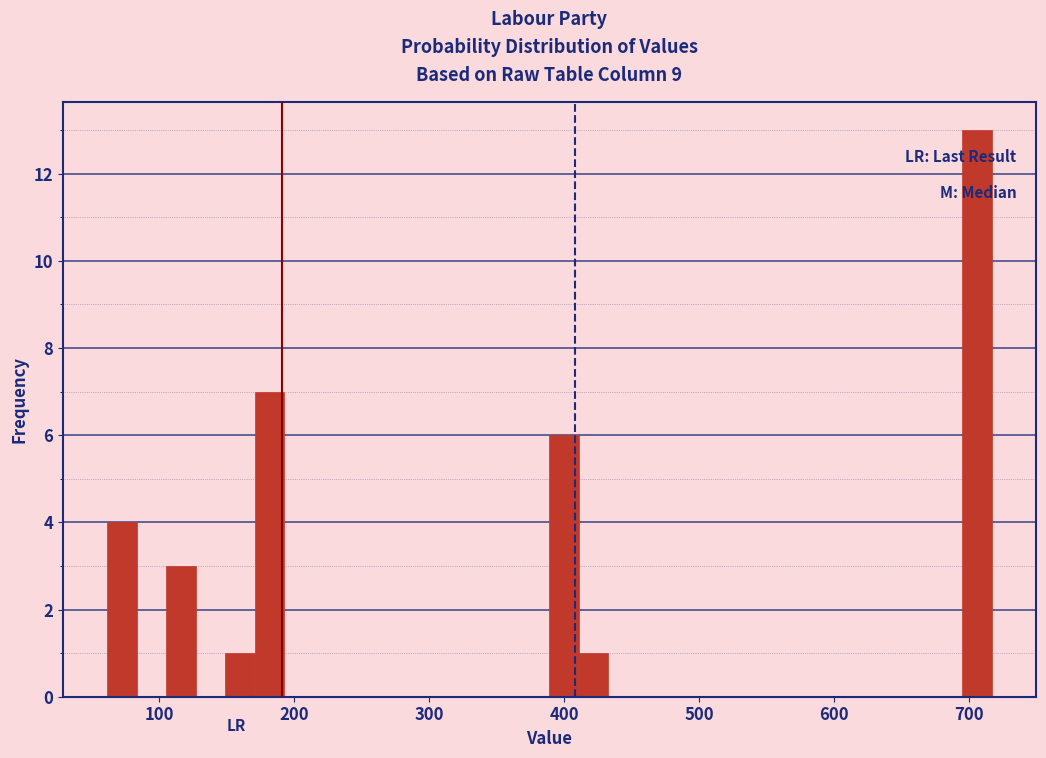

Around what value on the x-axis is the tallest bar? Give the approximate position of its centre, as read against the axis.

710